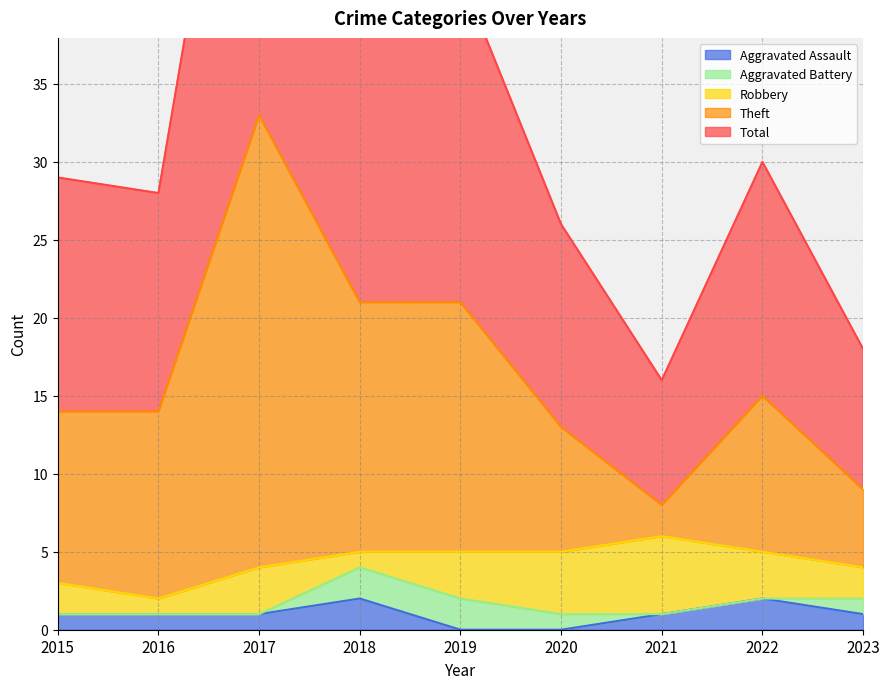

How many Aggravated Assault values are between 1 and 2?

7